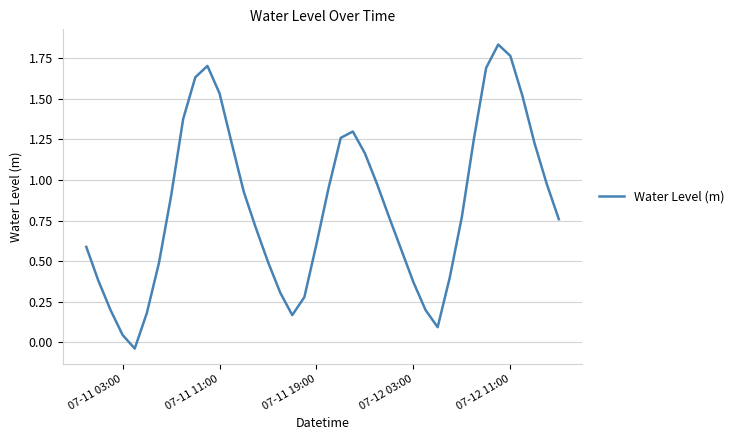

What is the value of the 29th point from the left?

0.2